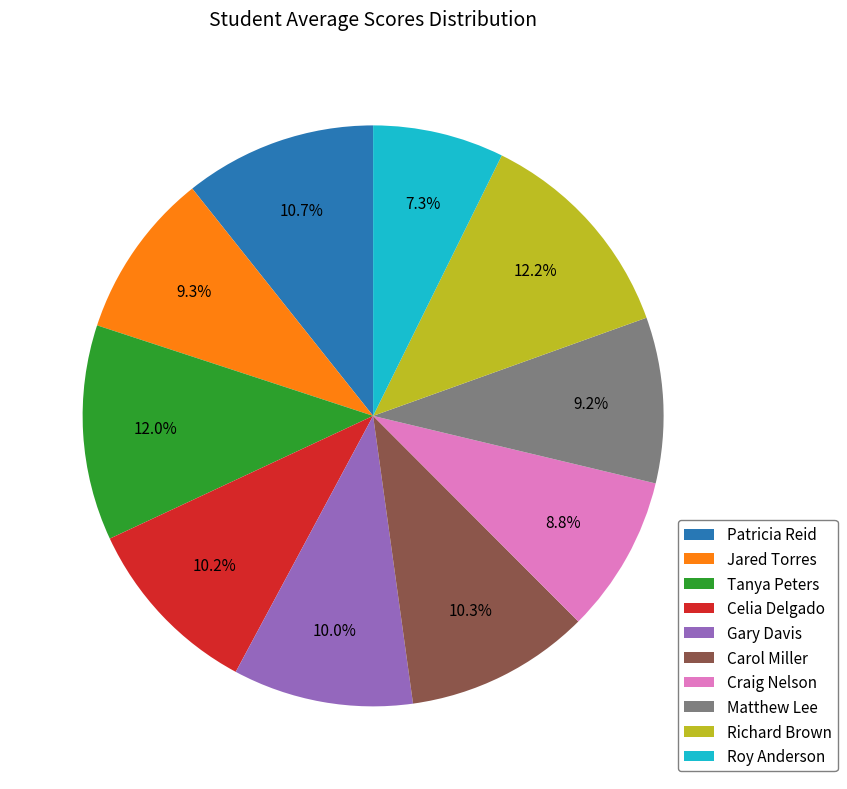

What is the smallest slice in the pie chart?

Roy Anderson